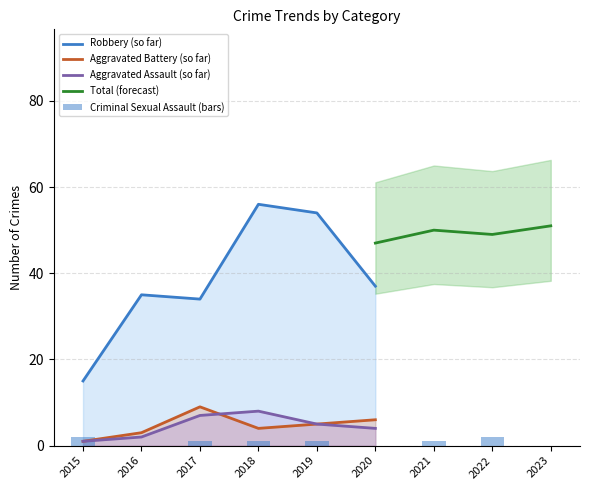

The Robbery series shows 9 at 2022. True or false?

False